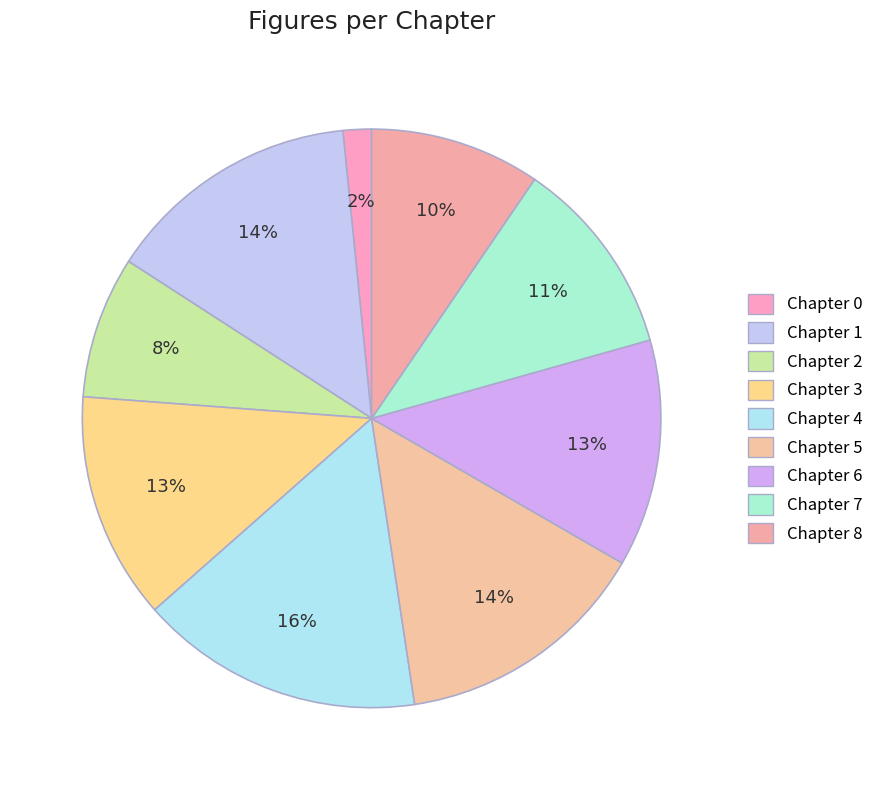

How many slices are in this pie chart?

9